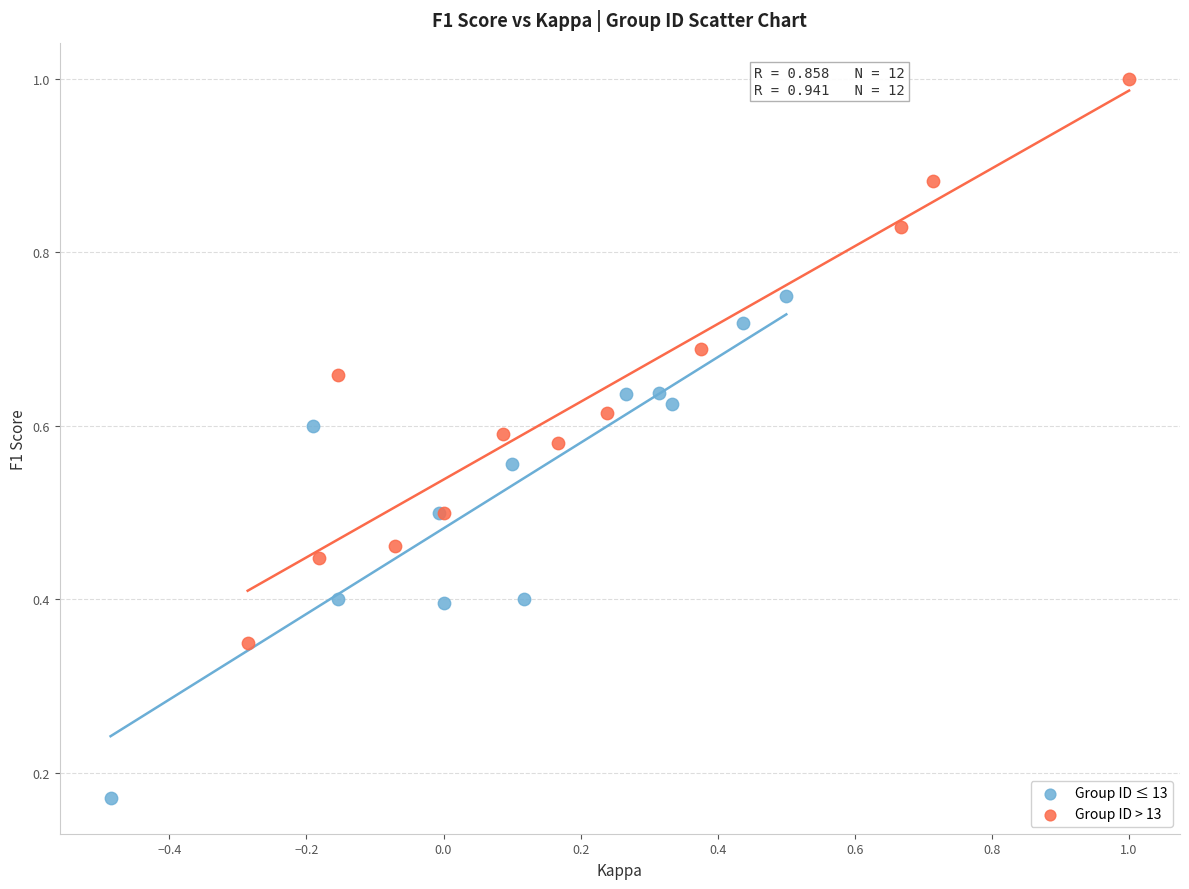

Which series has the largest Y range (max minus min)?

Group ID > 13